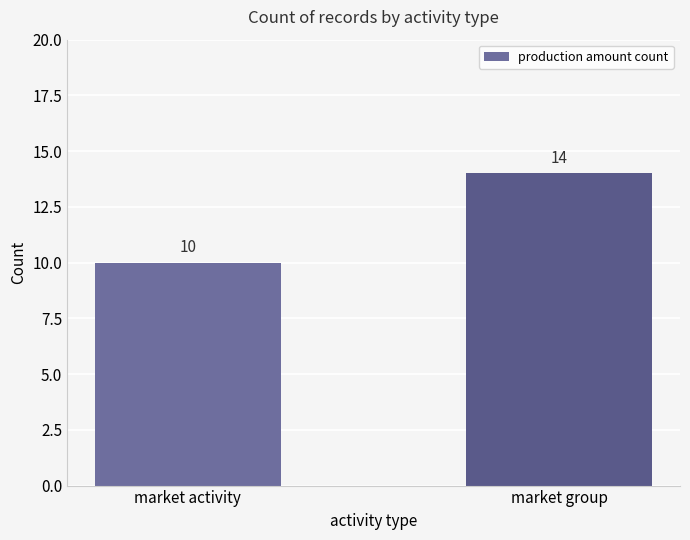

What is the smallest value displayed?

10